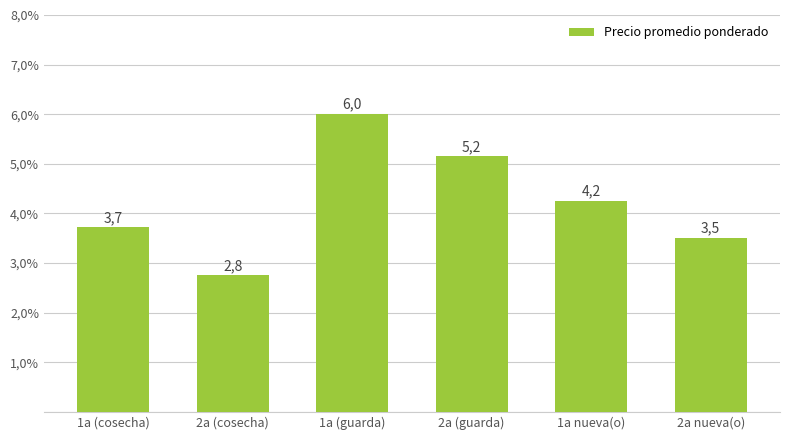

Are the bars horizontal?

No